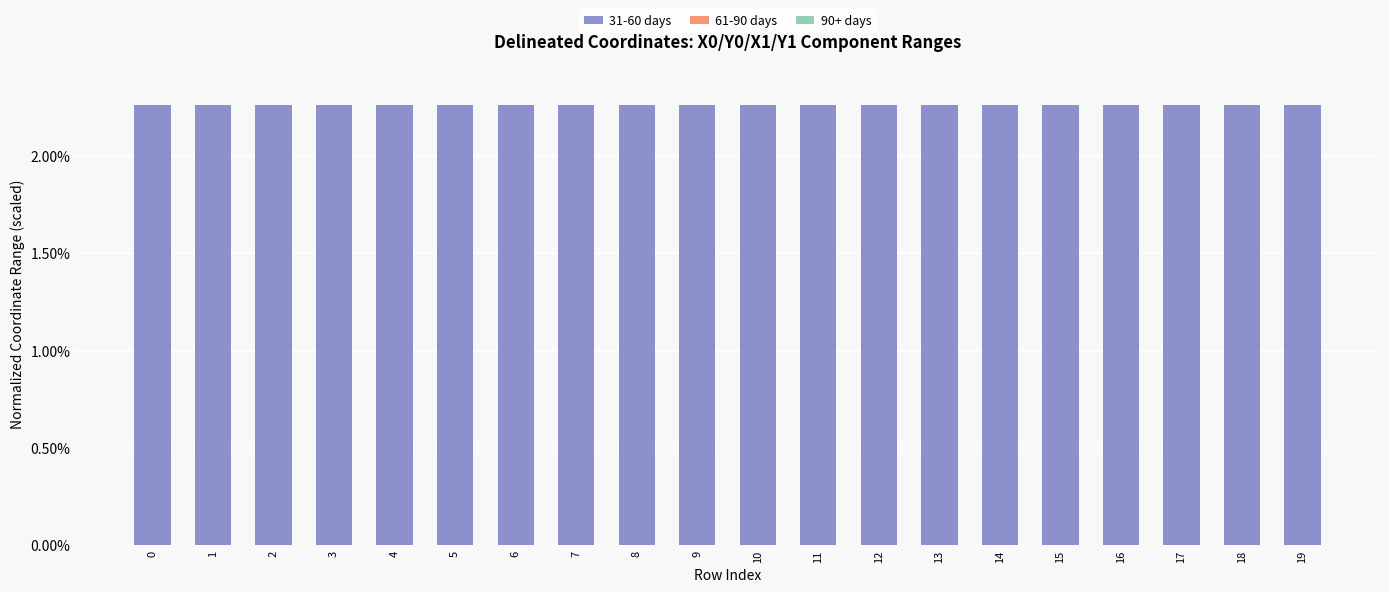

The value of 31-60 days at 3 is 1.1. True or false?

False